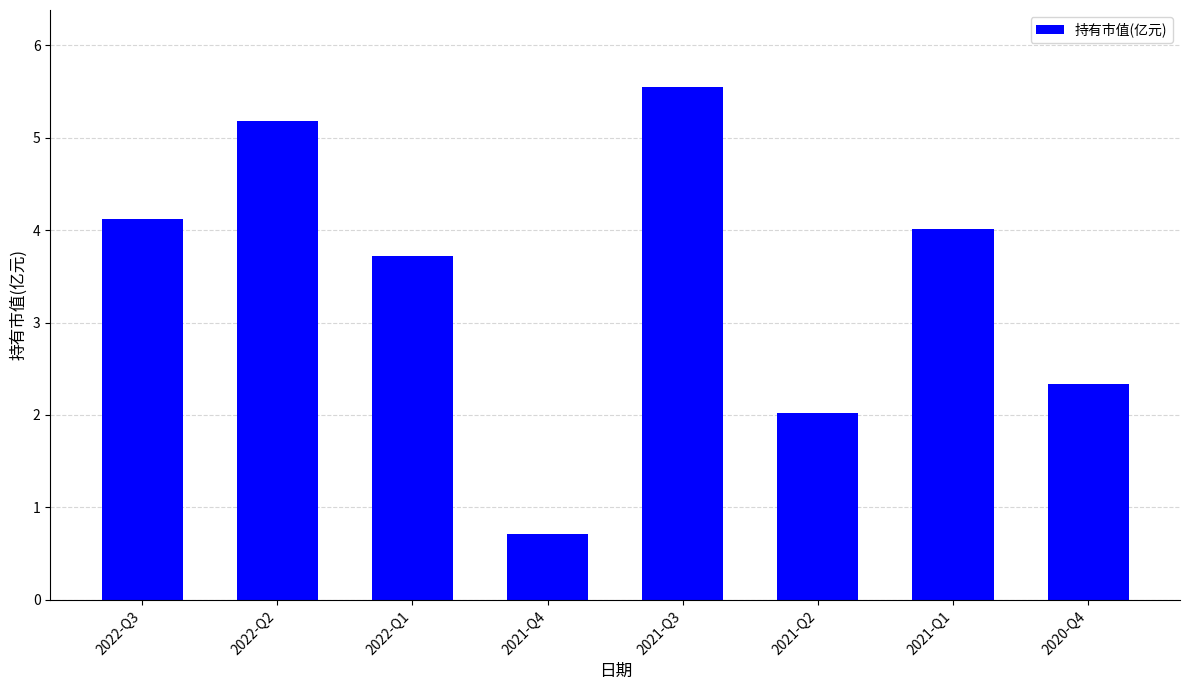

What is the value of the 4th bar from the left?

0.7